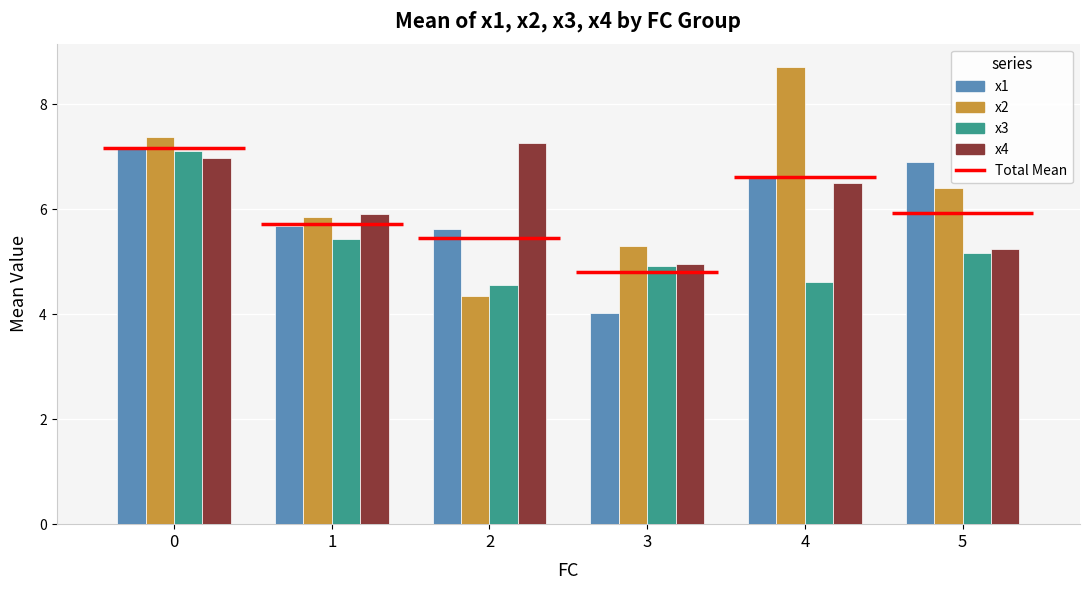

How many groups of bars are there?

6